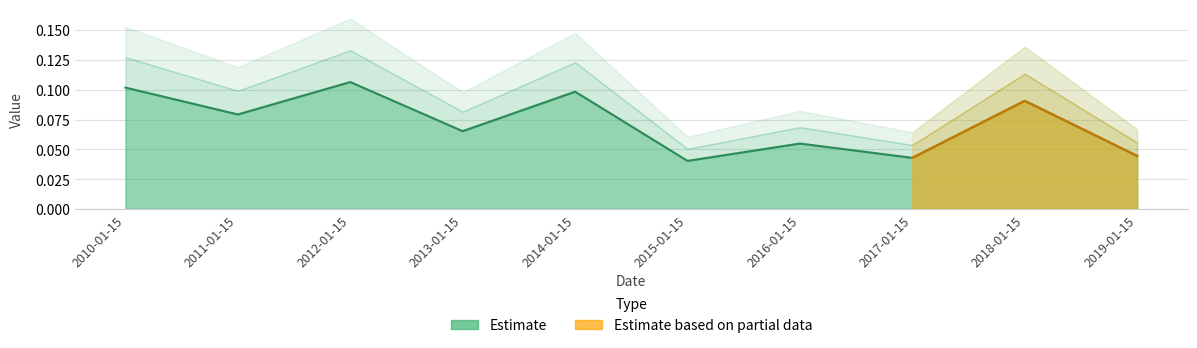

Reading left to right, list all the values displayed in this chart.

2010-01-15=0.1	2011-01-15=0.1	2012-01-15=0.1	2013-01-15=0.1	2014-01-15=0.1	2015-01-15=0.0	2016-01-15=0.1	2017-01-15=0.0	2018-01-15=0.1	2019-01-15=0.0